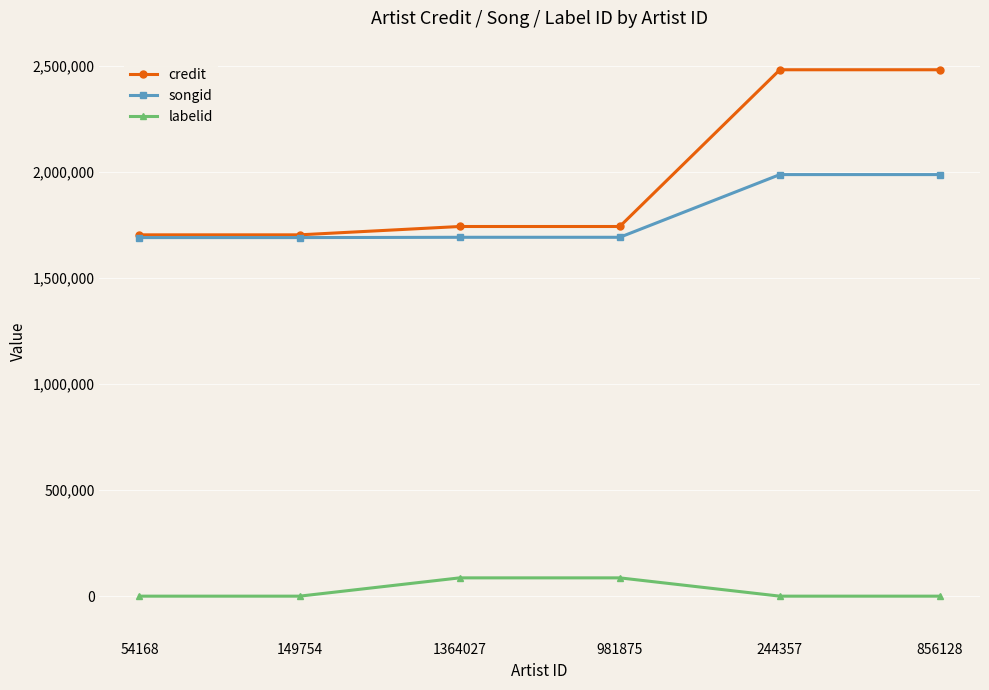

What is the maximum value shown in the chart?

2481334